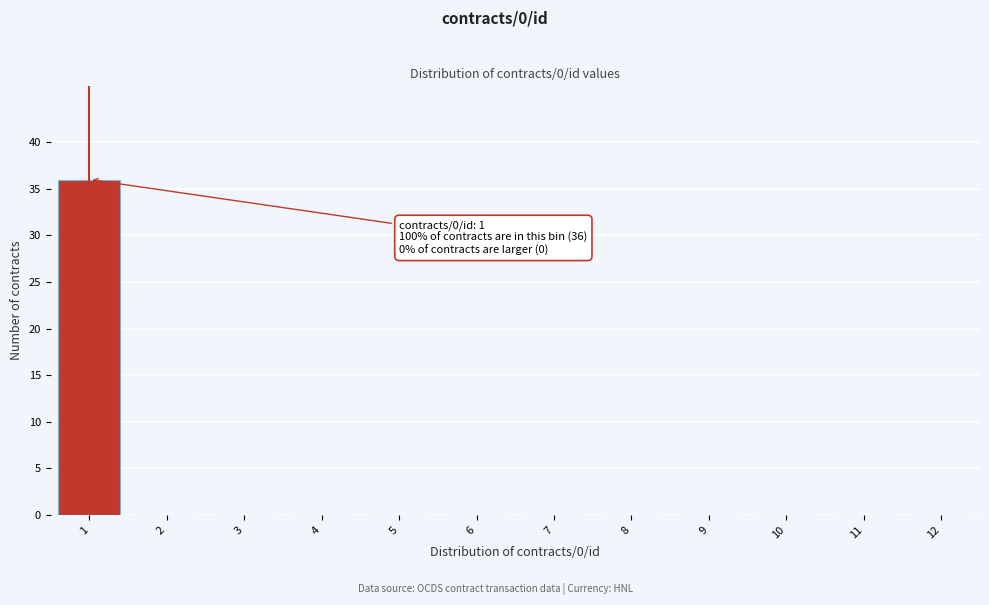

Reading left to right, list all the values displayed in this chart.

1=36	2=0	3=0	4=0	5=0	6=0	7=0	8=0	9=0	10=0	11=0	12=0